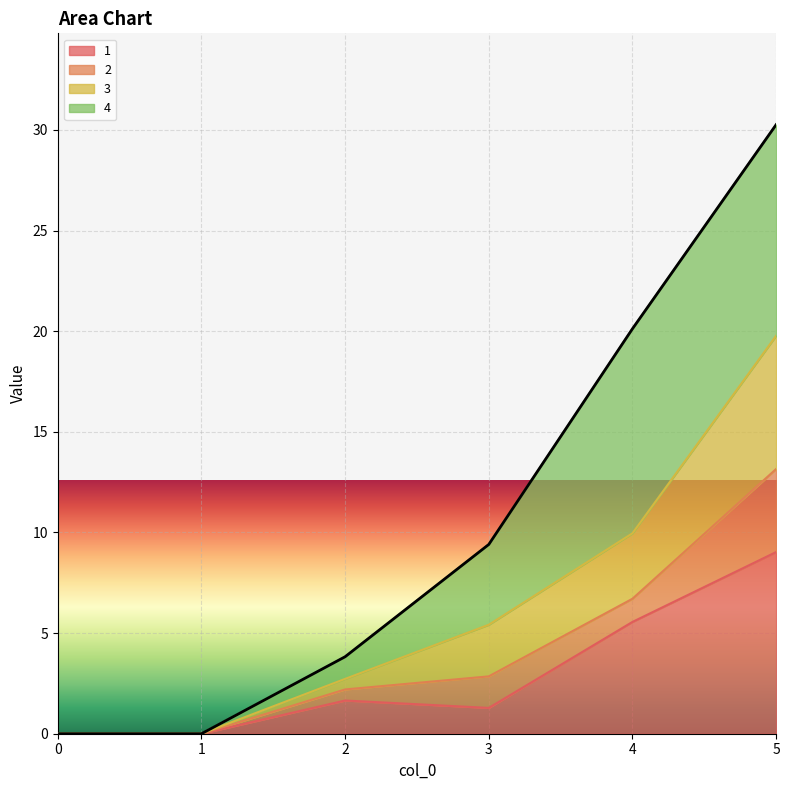

At which category is the sum across all series the highest?

5